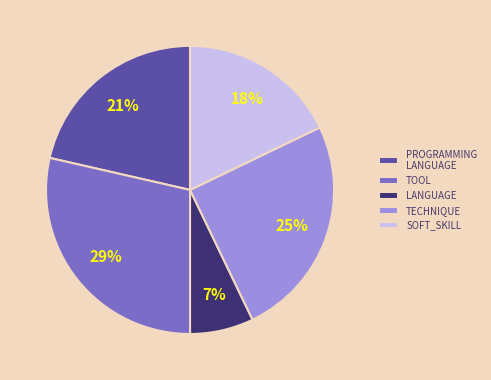

What is the largest slice in the pie chart?

TOOL